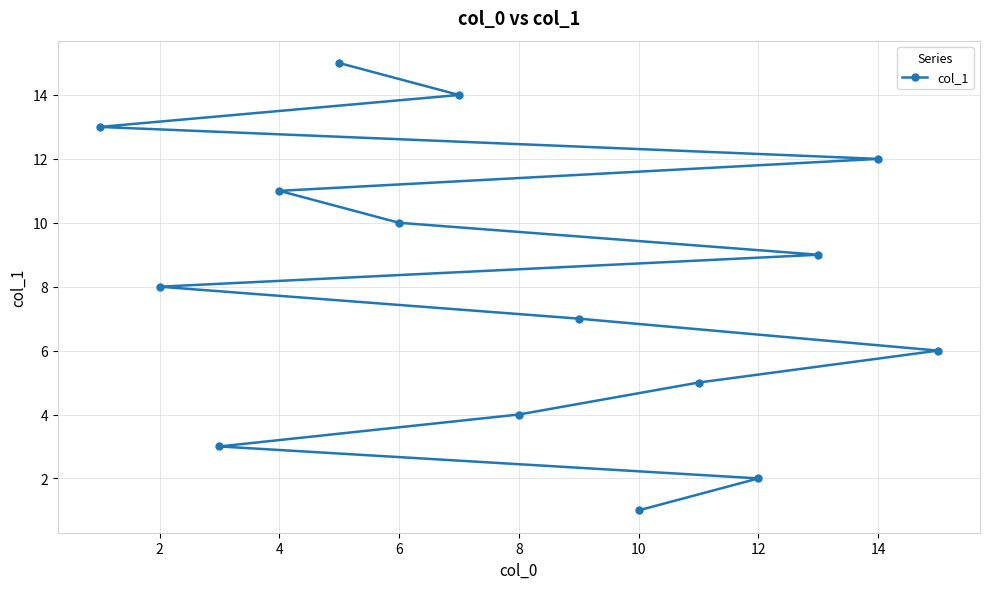

Is it true that the value at 4 is 1?

False